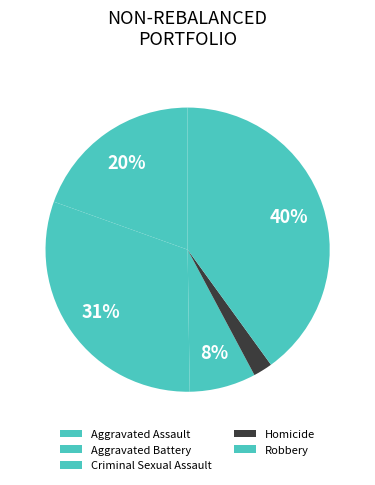

What is the largest slice in the pie chart?

Robbery